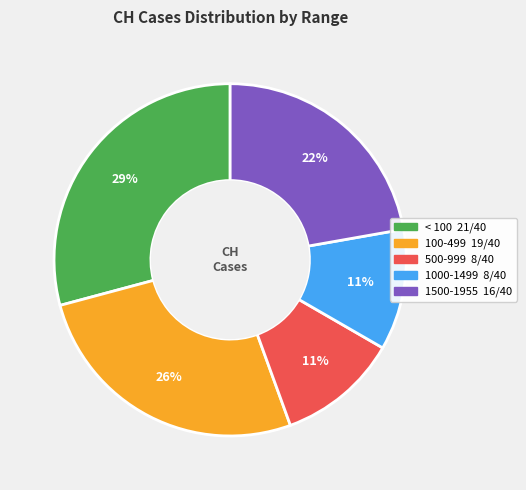

How many slices are in this pie chart?

5